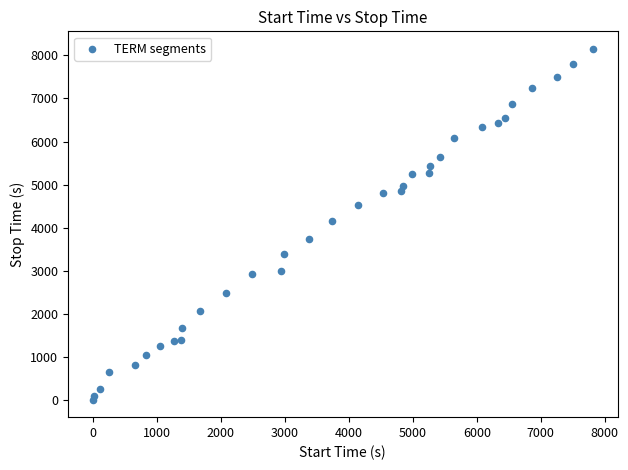

What is the range of Y values (max minus min)?

8140